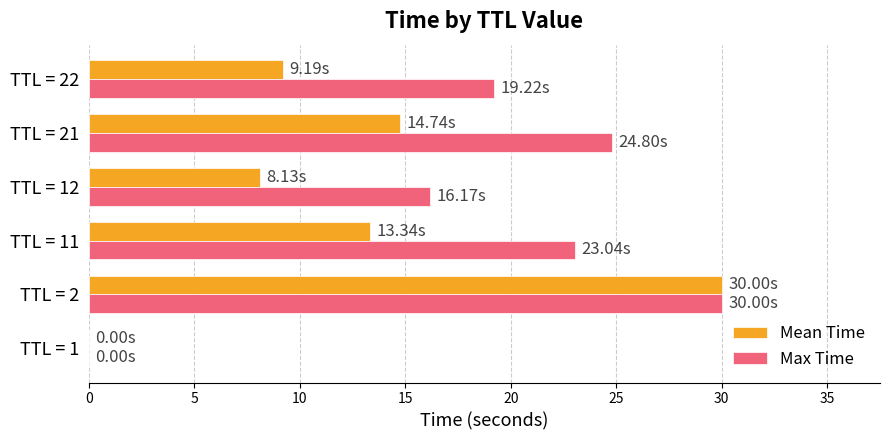

What is the average value of the Max Time series?

18.9